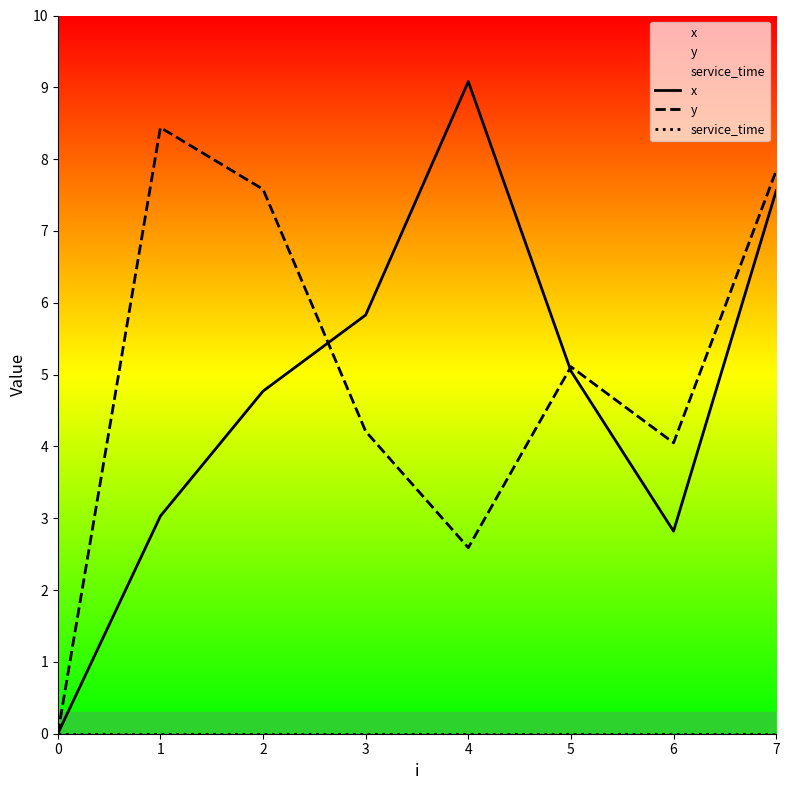

True or false: y and service_time cross at least once.

False